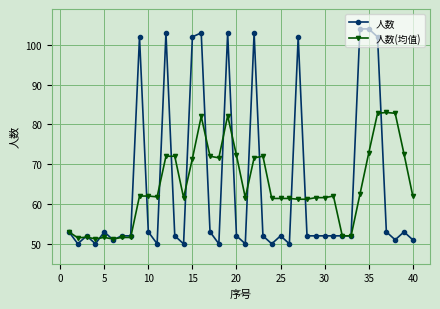

What is the minimum value for 人数(均值)?

51.2